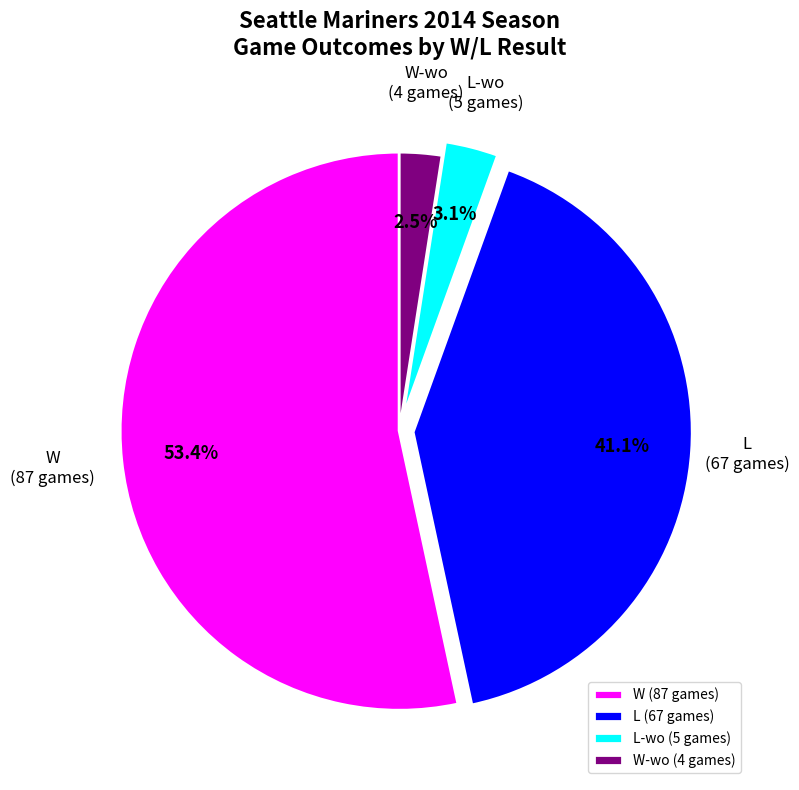

Which slice represents more than half of the pie?

W